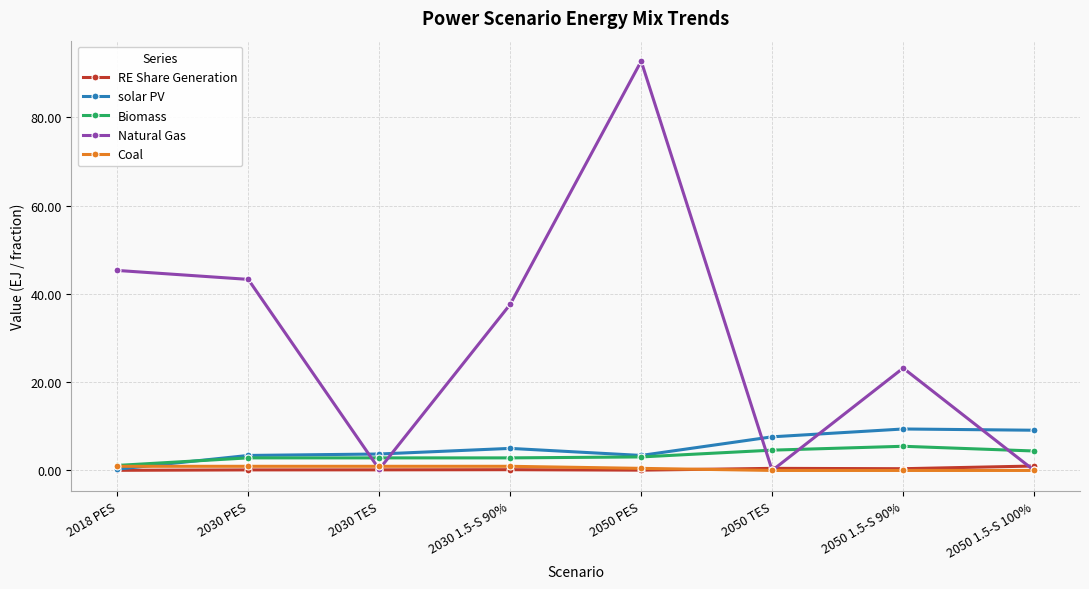

What is the label of the 6th point from the left?

2050 TES